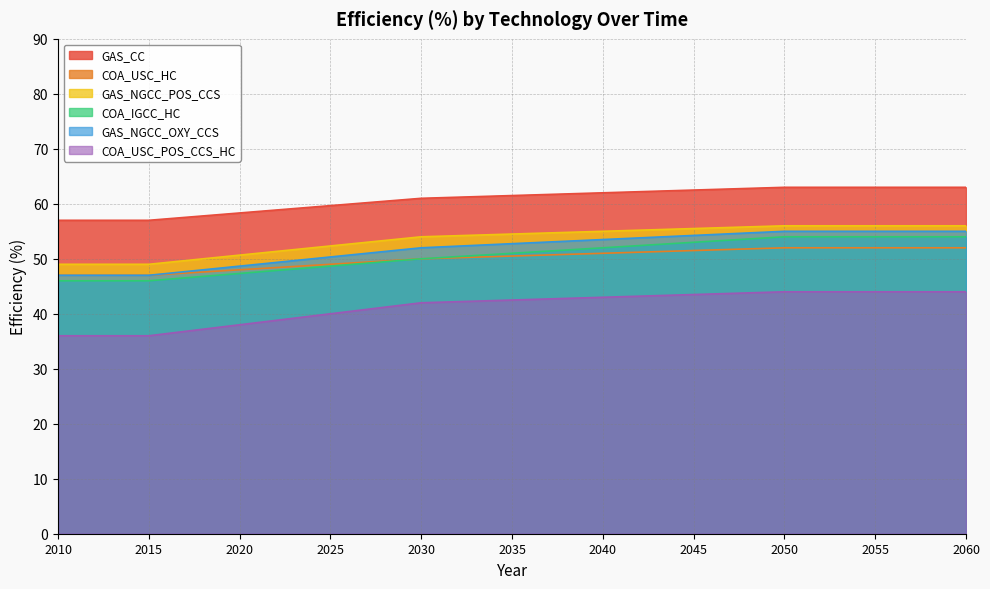

True or false: GAS_NGCC_OXY_CCS and GAS_NGCC_POS_CCS cross at least once.

False